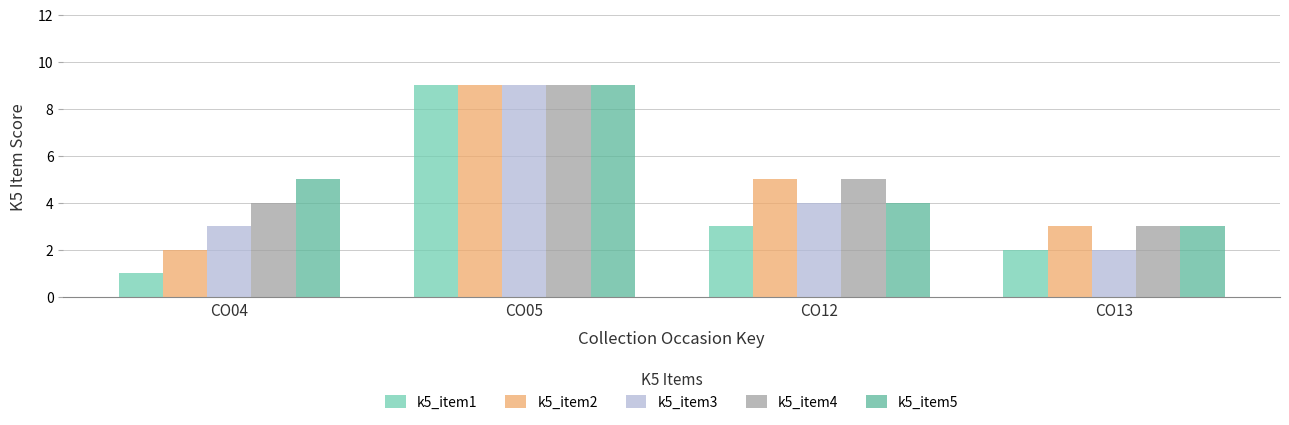

What is the average value of the k5_item2 series?

5